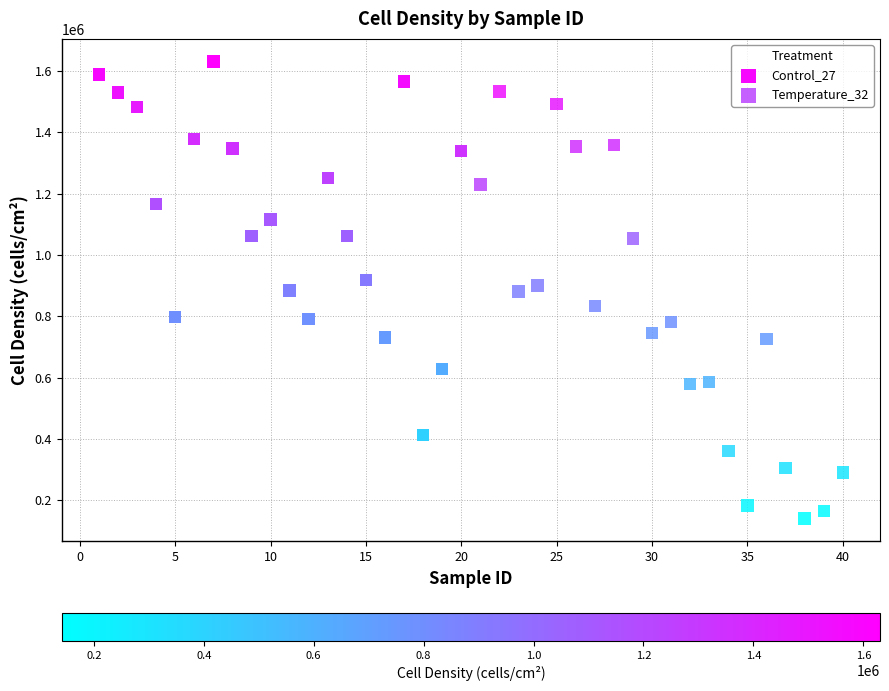

Which series reaches the minimum Y coordinate?

Temperature_32